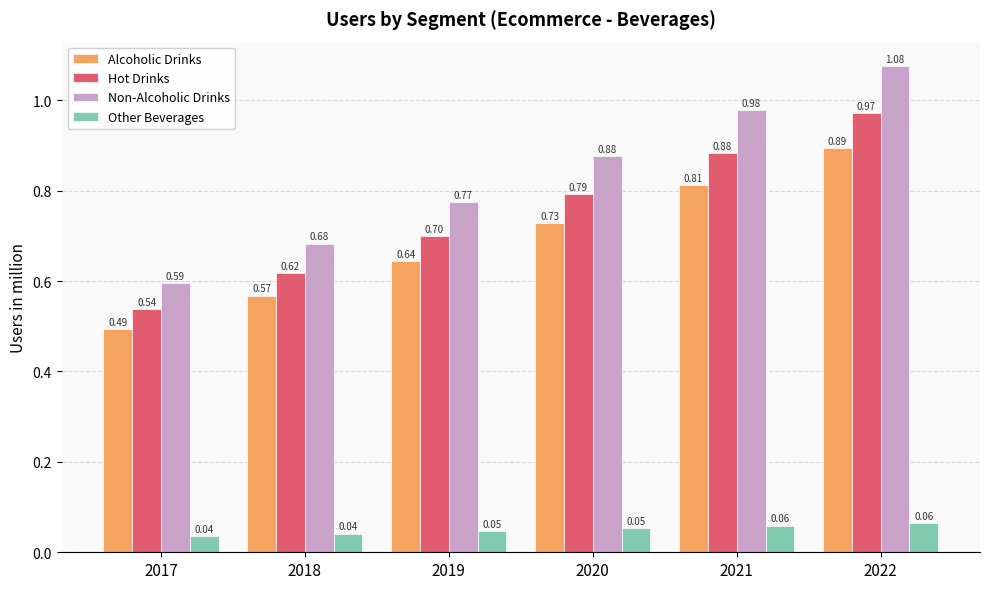

What is the sum of the Hot Drinks values at 2020 and 2018?

1.4